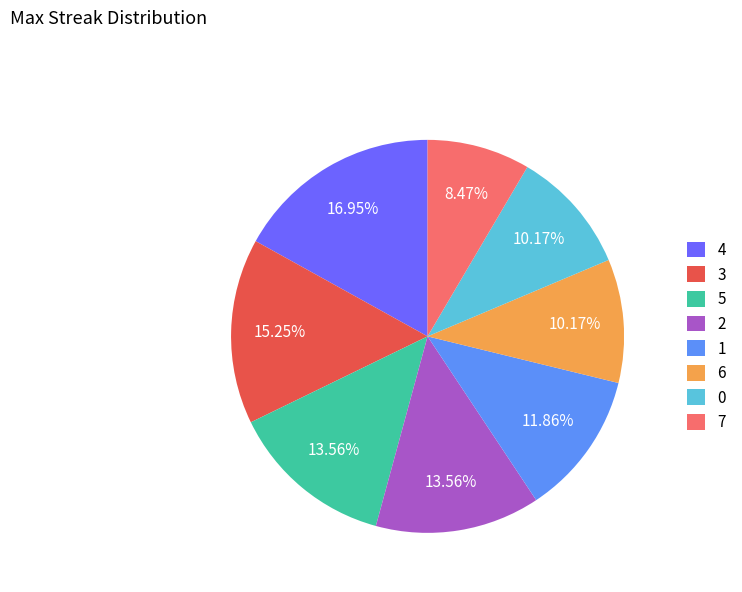

To the nearest percent, what portion does 3 represent?

15%